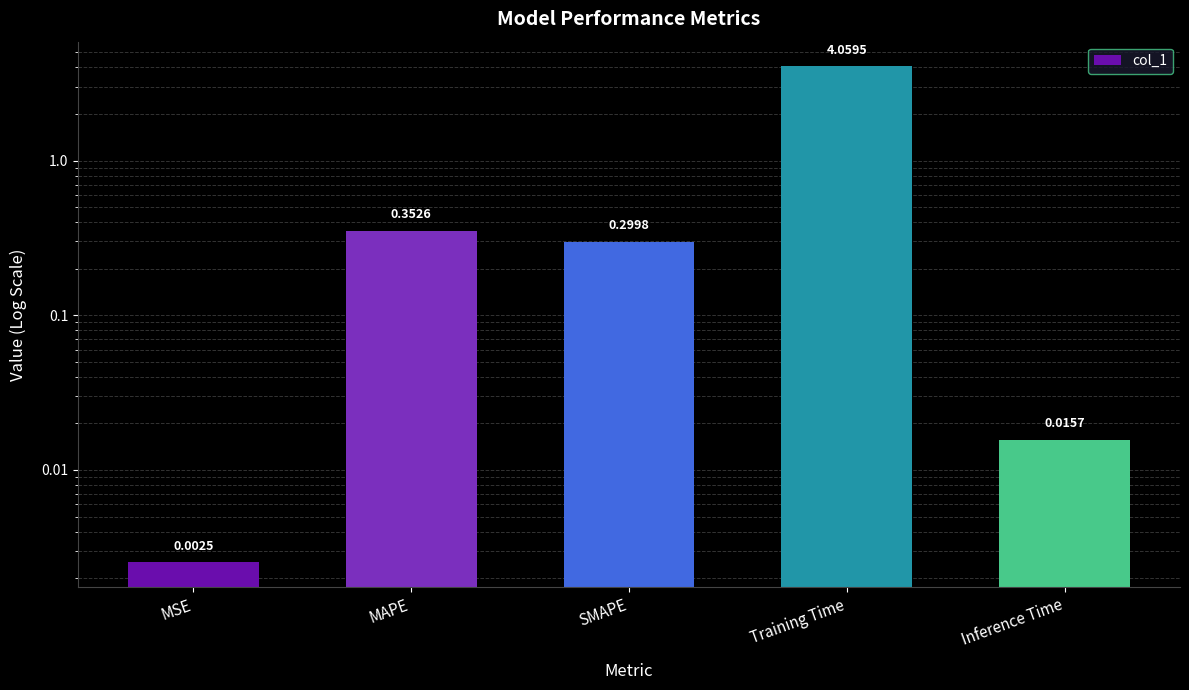

What position from the left is MSE?

1